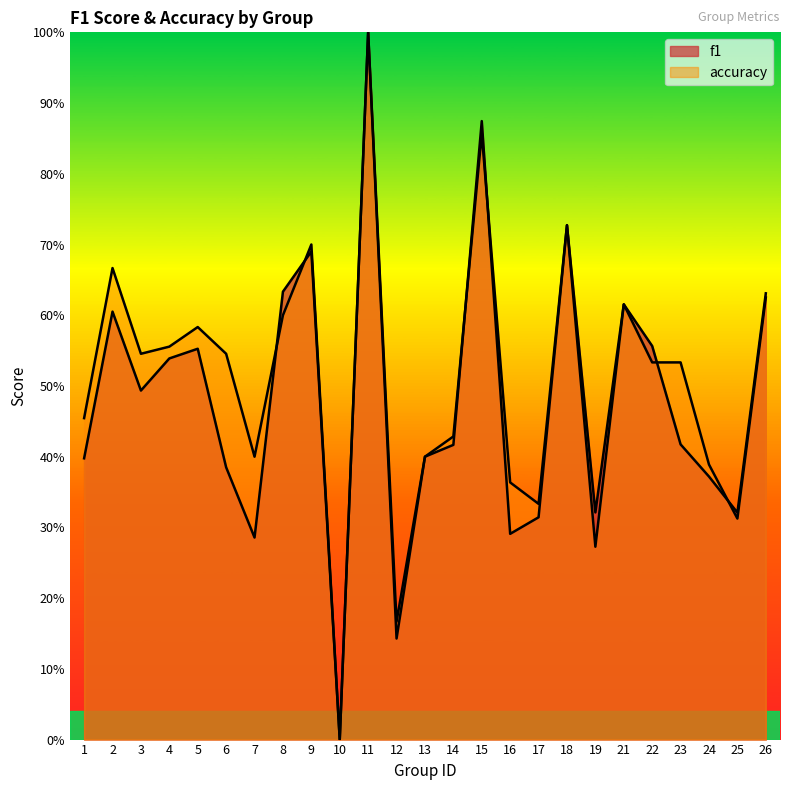

What are all the series names shown in the legend?

f1, accuracy